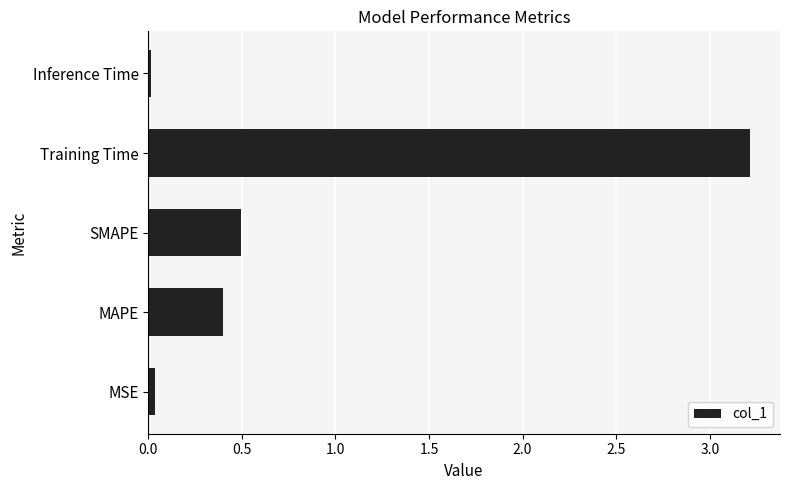

Is it true that the value at MAPE is 0.1?

False